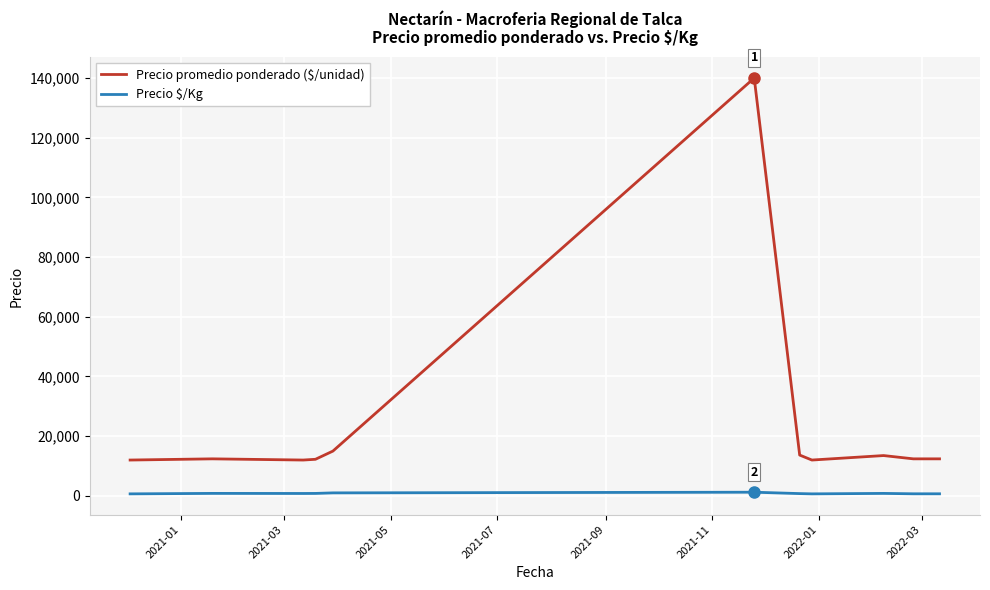

Which series has the largest total across all categories?

Precio promedio ponderado ($/unidad)